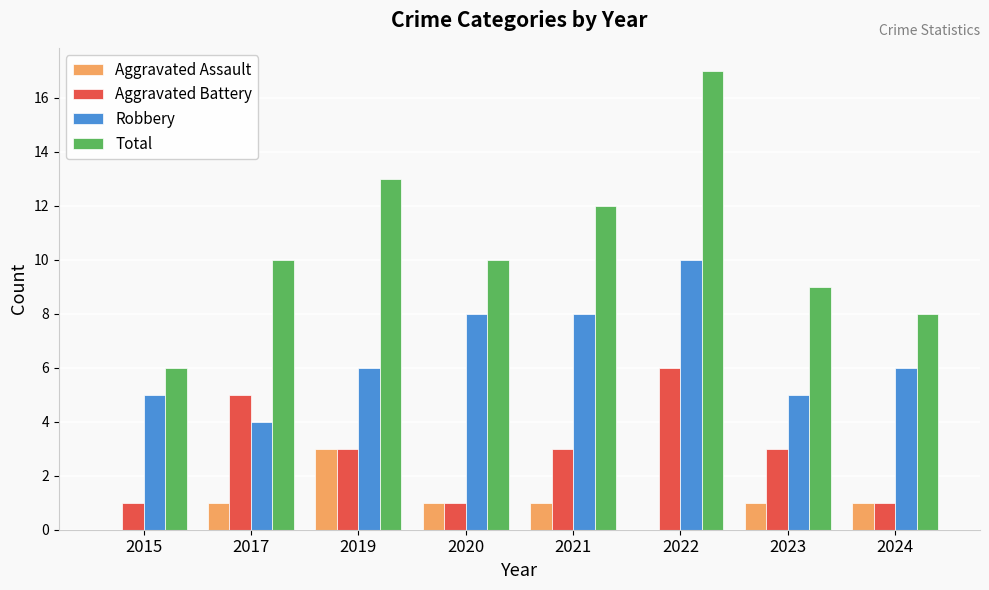

Between 2021 and 2024, which series saw the biggest shift?

Total